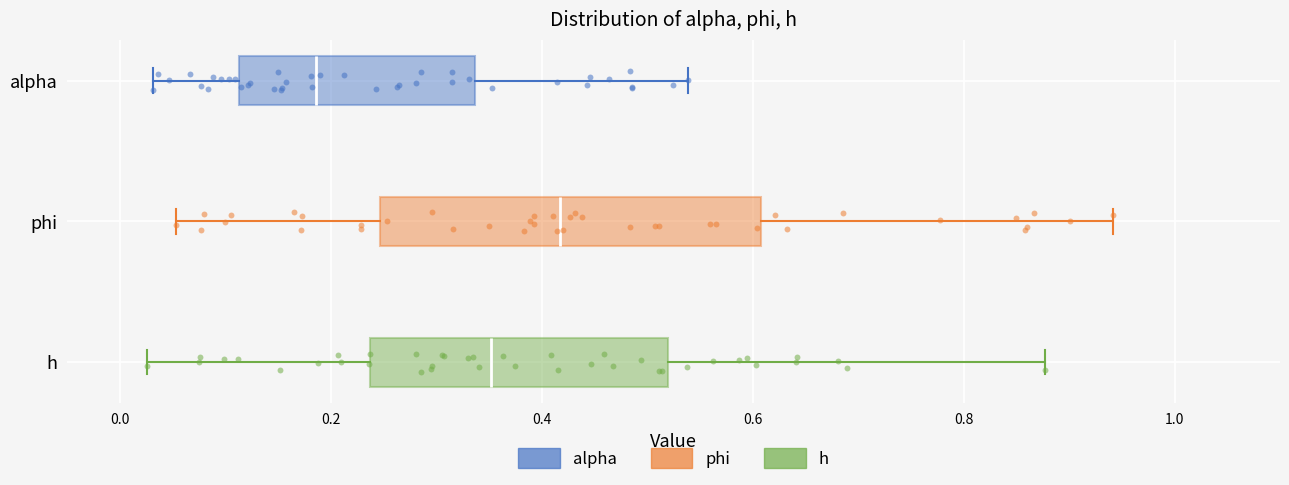

Which box's median line is the furthest to the left?

alpha